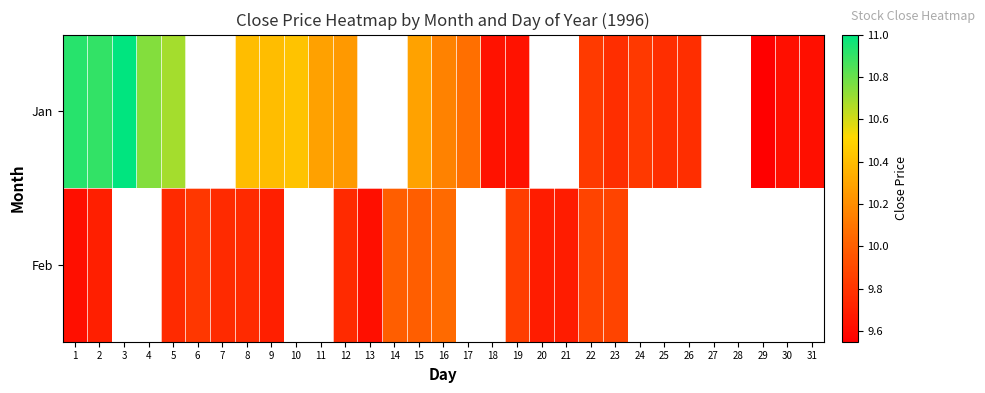

At 9, list the series in order from largest to smallest.

Jan, Feb